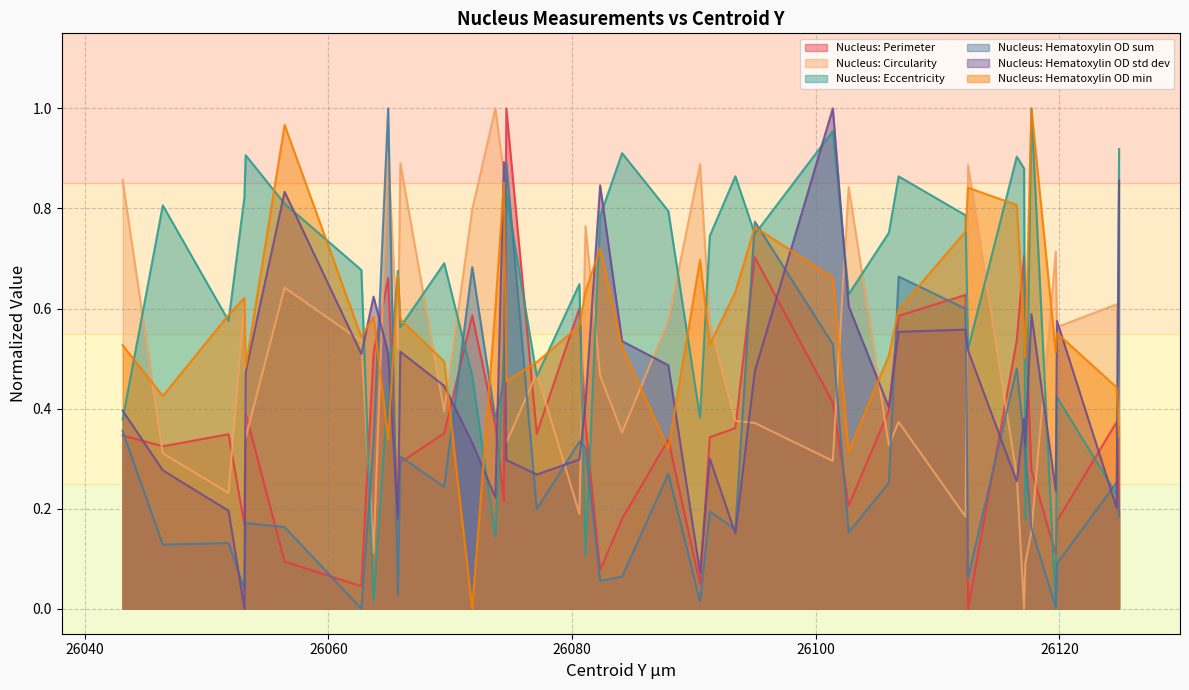

Does the chart display data point markers on the line(s)?

No